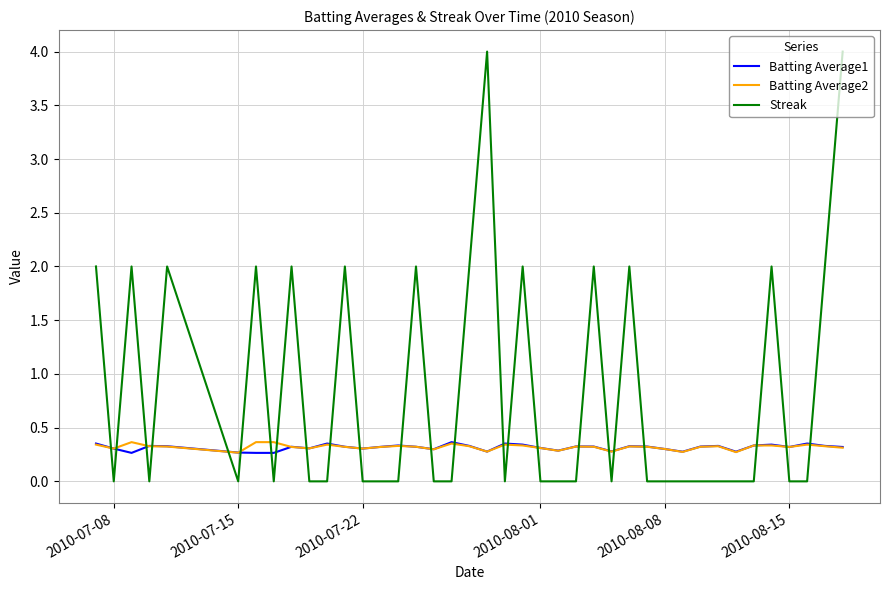

Count the Batting Average2 values in the range 0 to 1.

40